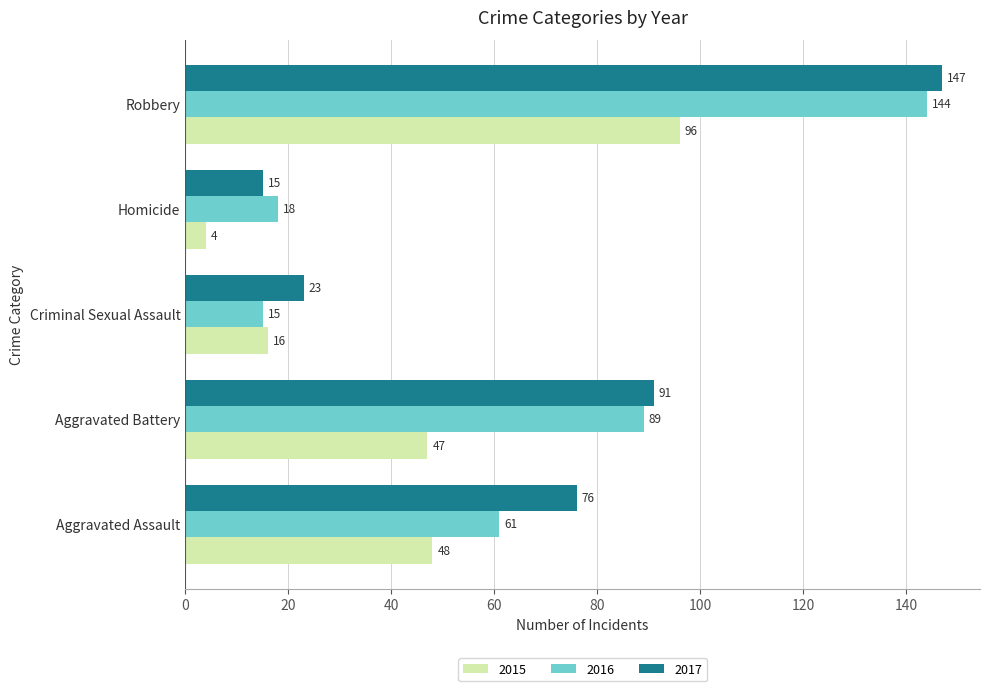

What is the difference between the maximum and second lowest values in the 2015 series?

80